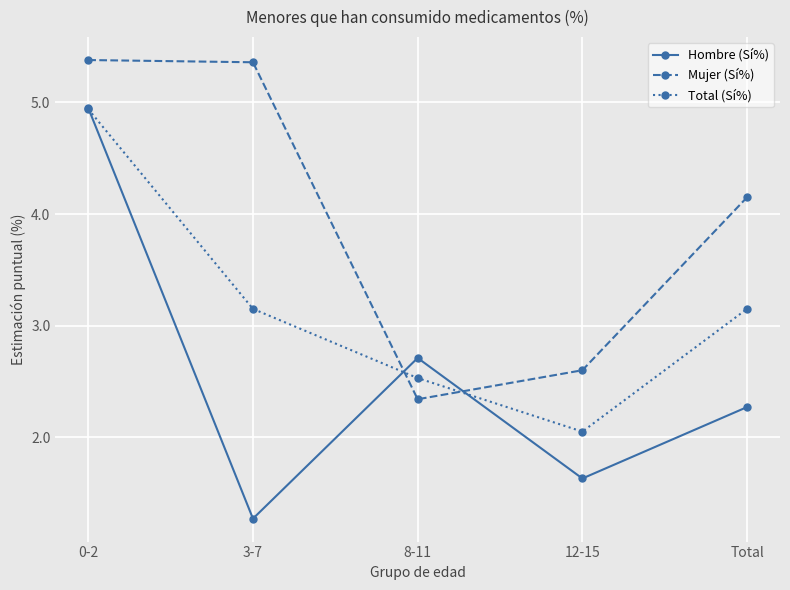

Does the chart display data point markers on the line(s)?

Yes